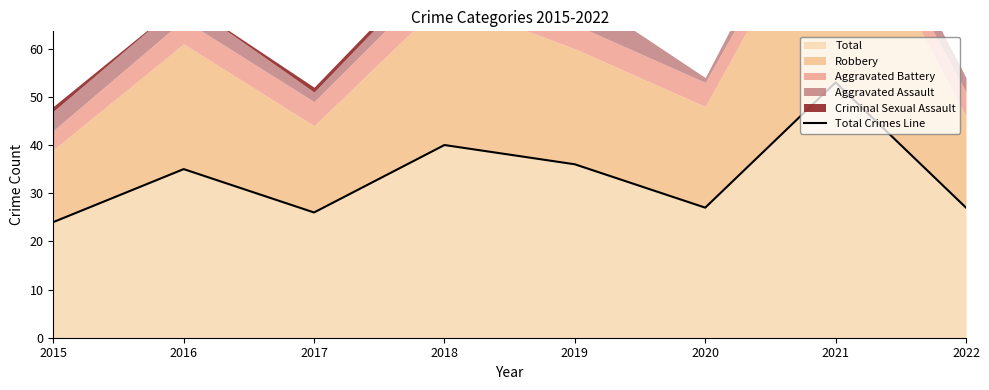

Reading left to right, what are all the values shown in this chart?

24	35	26	40	36	27	53	27